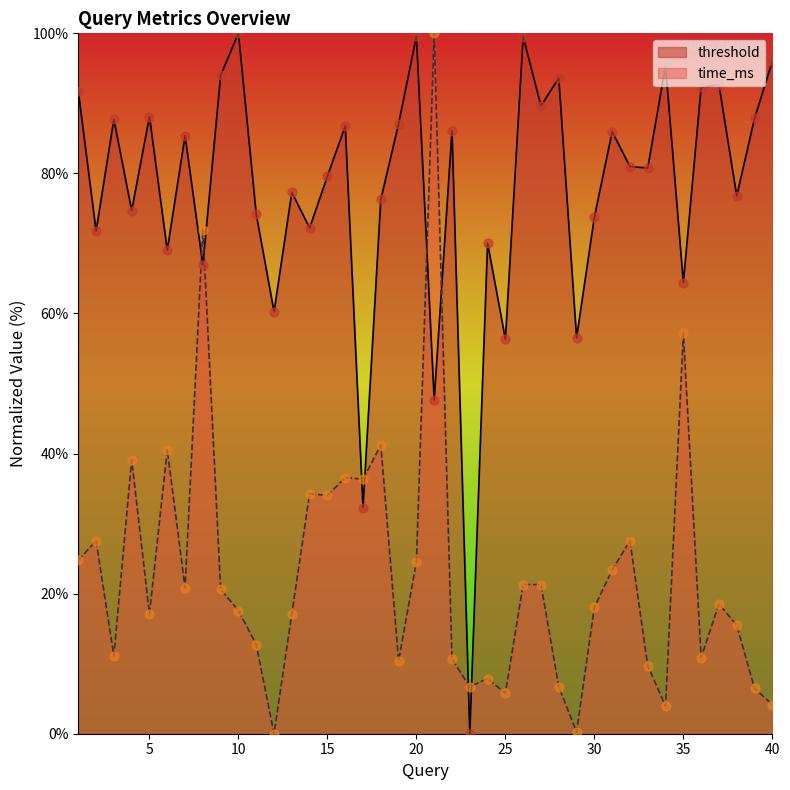

At how many categories does at least one series exceed 15?

39